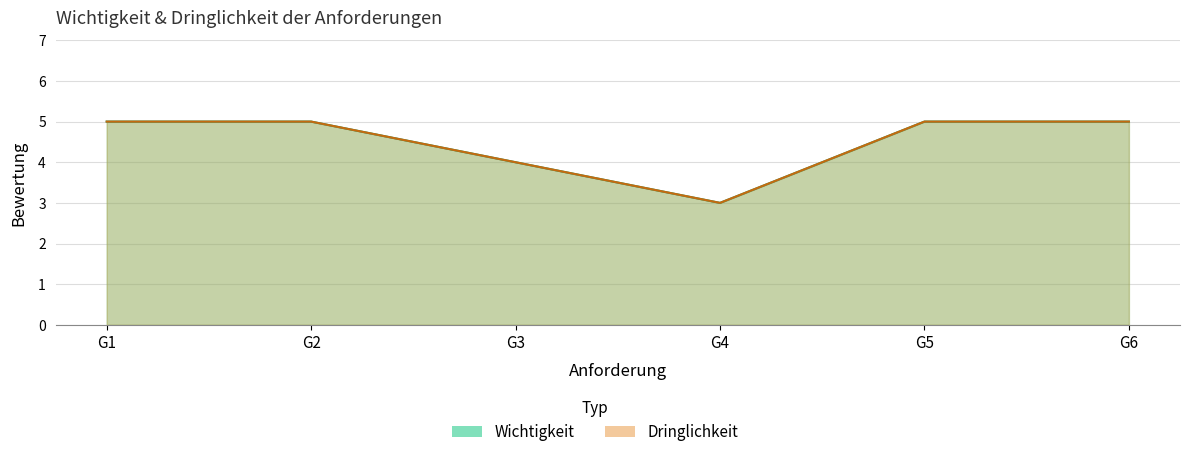

What is the maximum value shown in the chart?

5